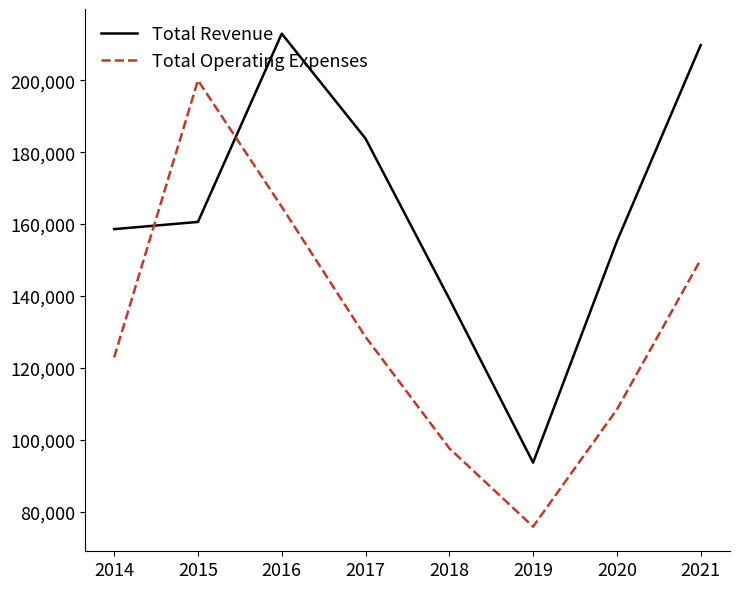

What is the difference between the highest and lowest values at 2014?

35700